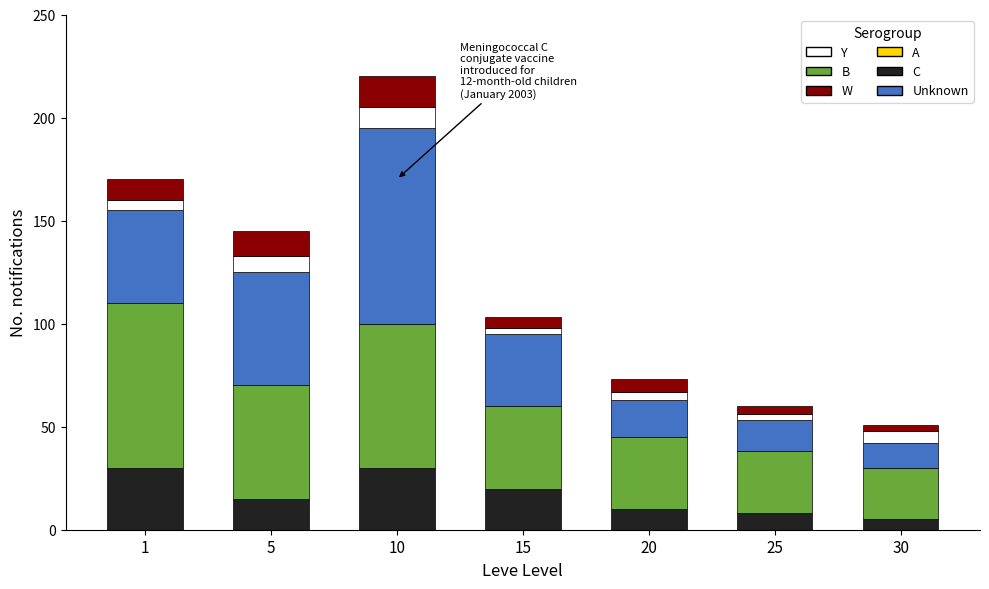

How many bars are there in total?

7